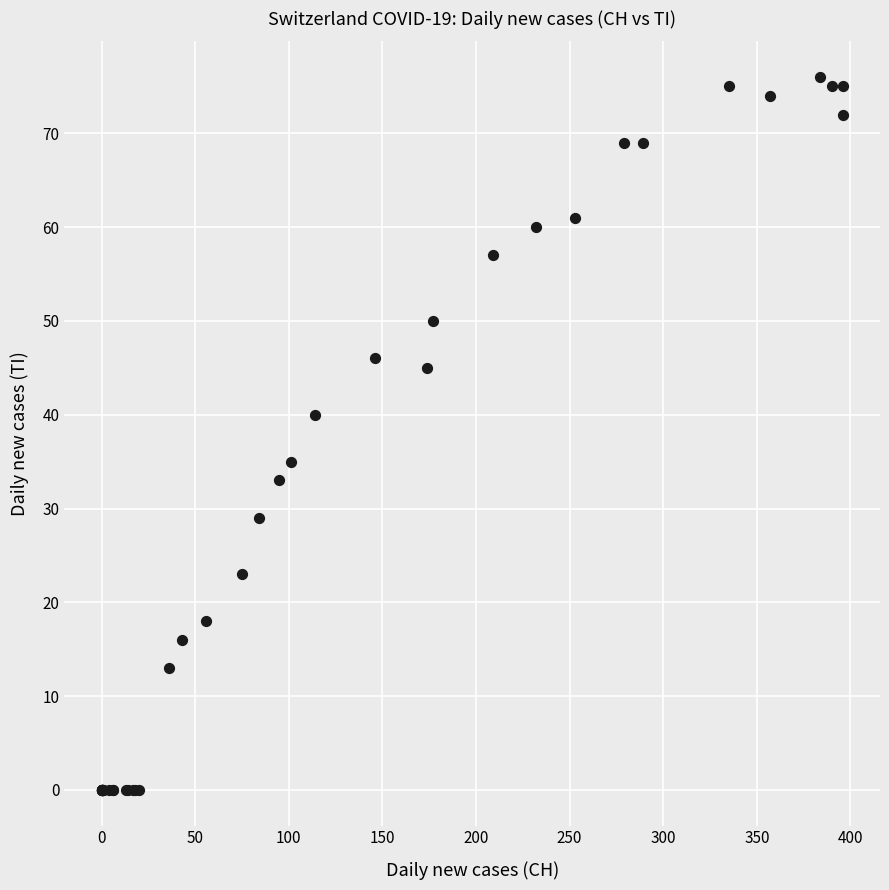

What Y value in the scatter plot is closest to 38?

40